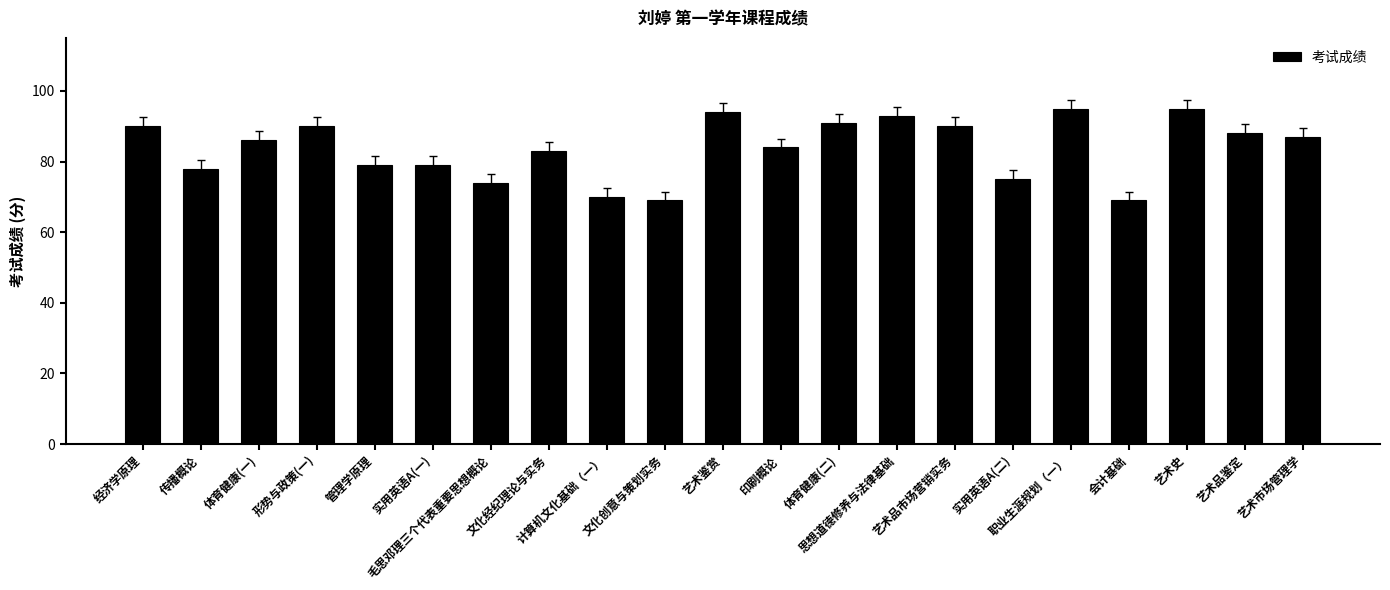

Is it true that the value at 艺术品市场营销实务 is 36?

False